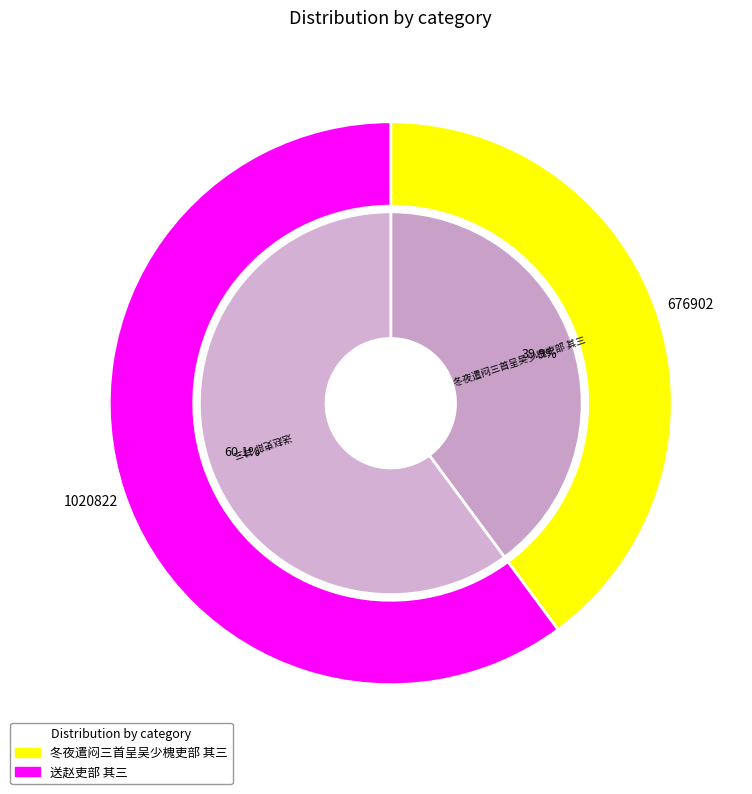

Which category accounts for the majority?

送赵吏部 其三